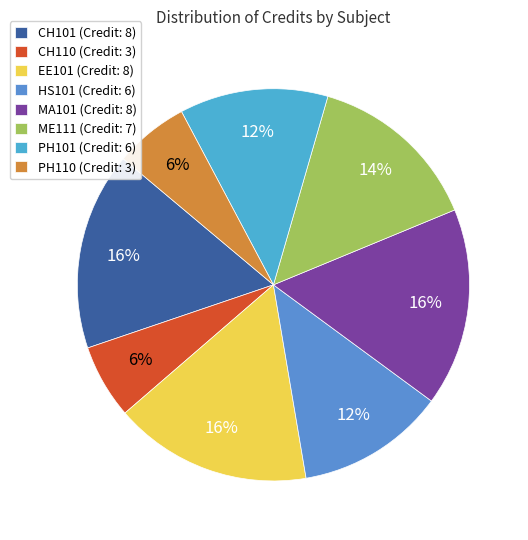

Between MA101 and ME111, which is larger?

MA101